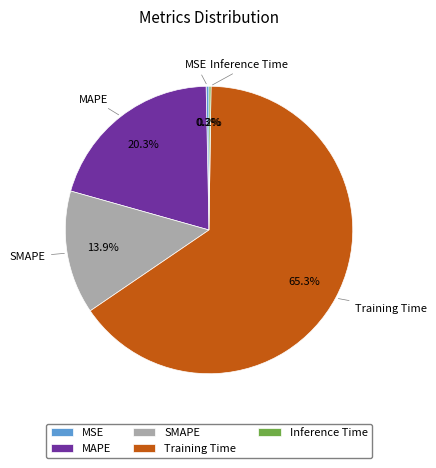

Between MSE and Training Time, which is larger?

Training Time